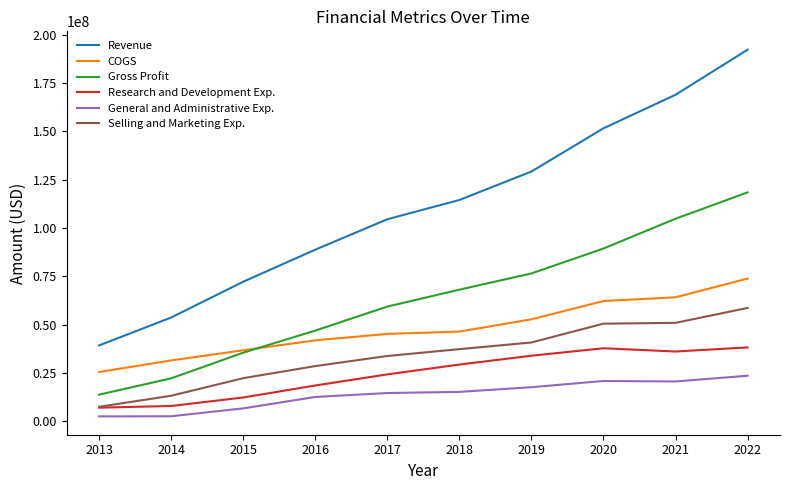

Which series has the largest total across all categories?

Revenue